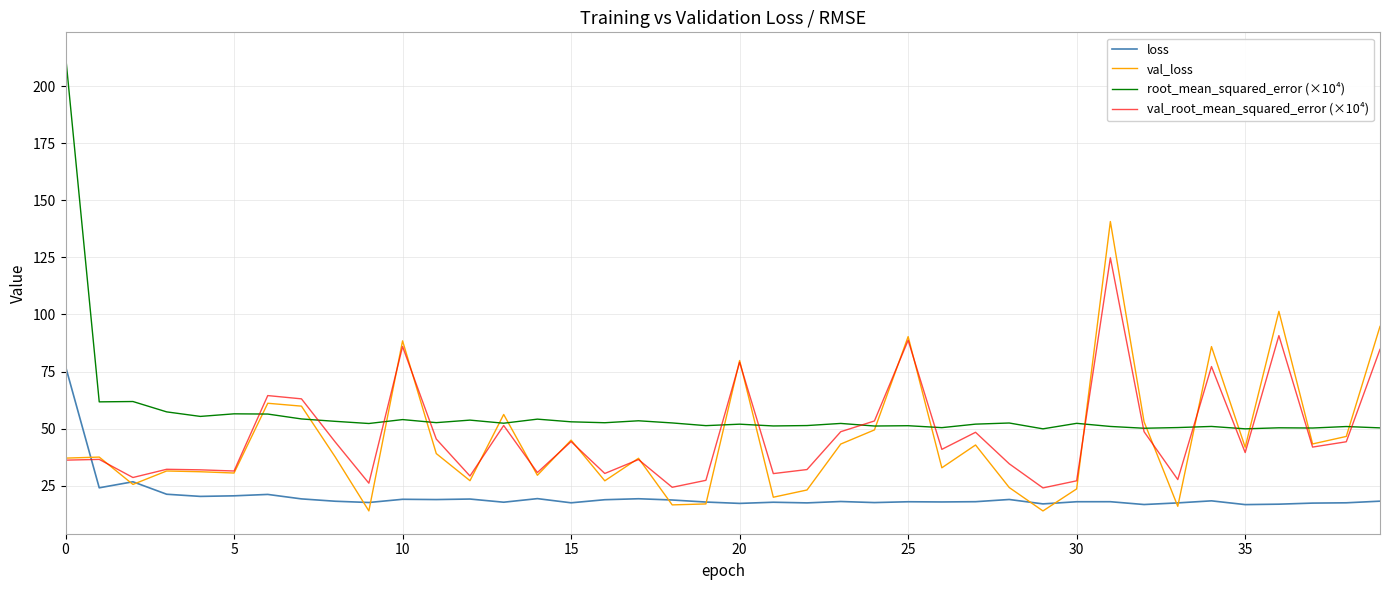

Which series has the widest spread of values?

root_mean_squared_error (×10⁴)